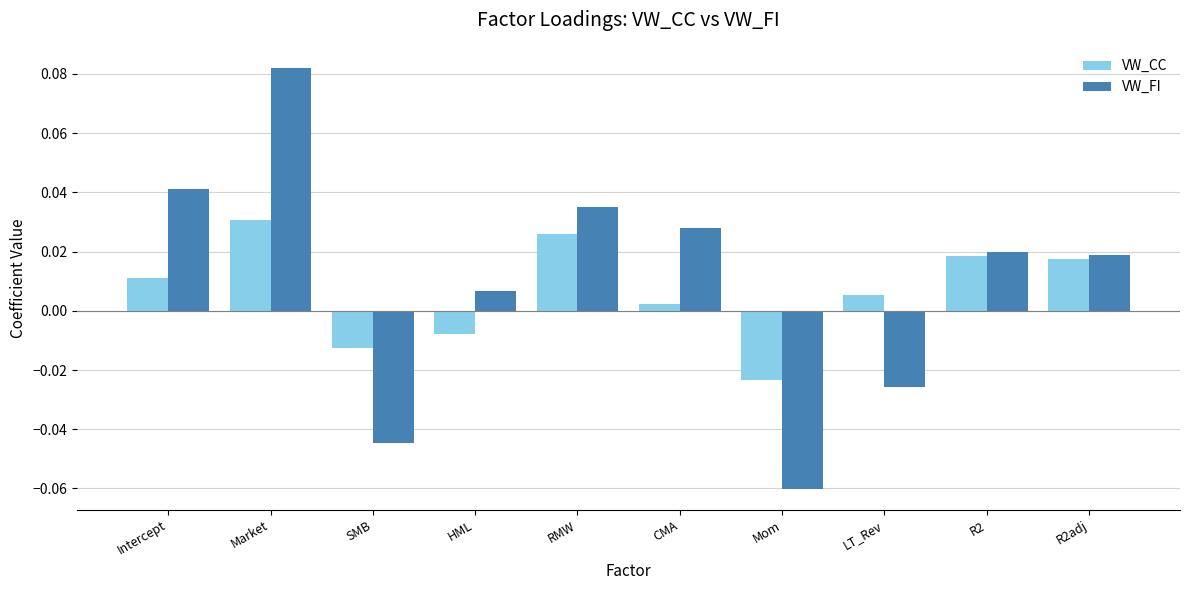

At which label does VW_FI reach its peak?

Market